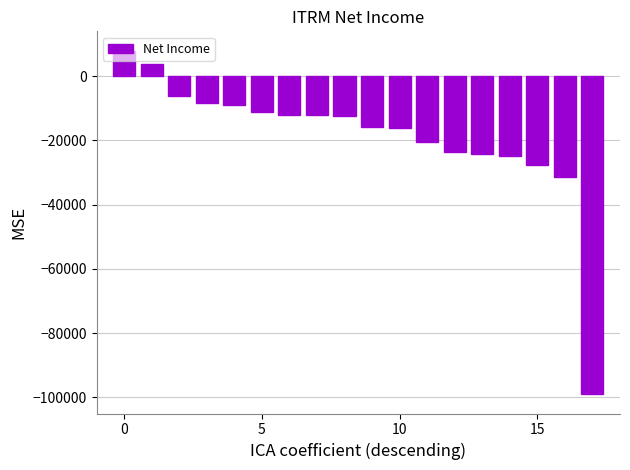

What is the sum of all values?

-343100